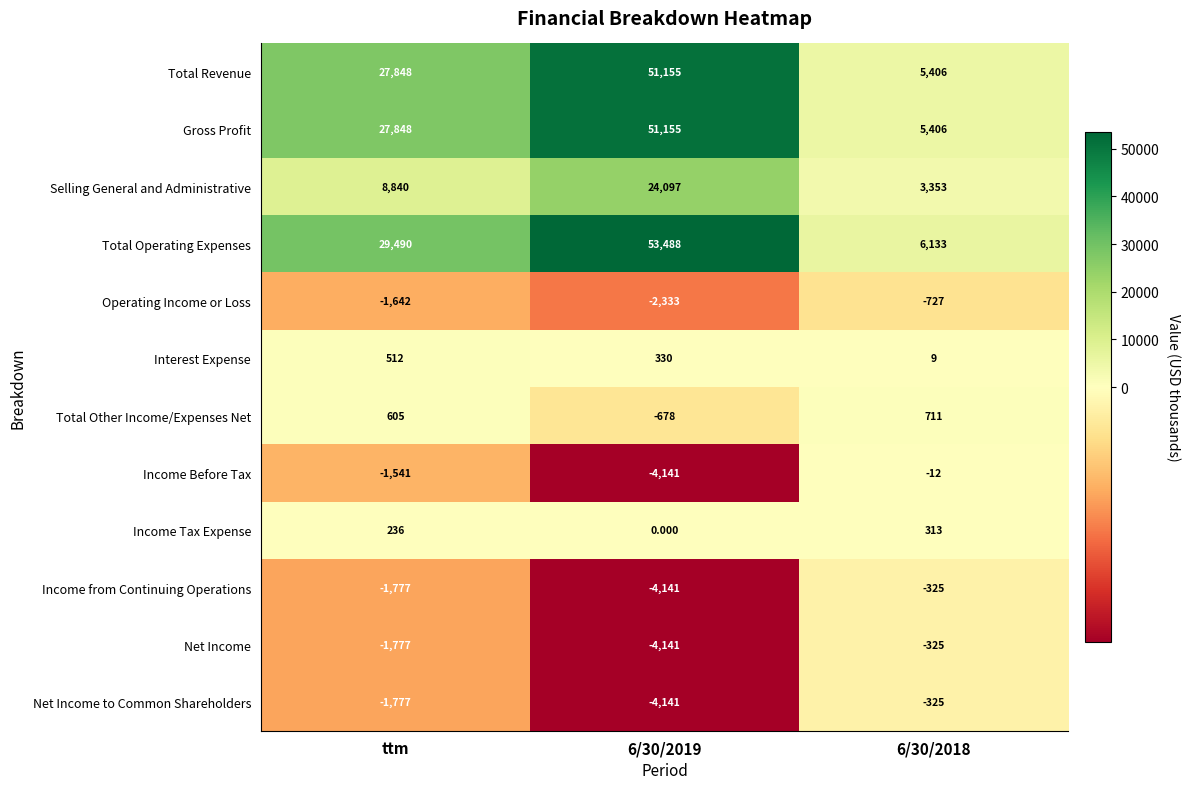

At which label is Total Other Income/Expenses Net closest to 16?

ttm